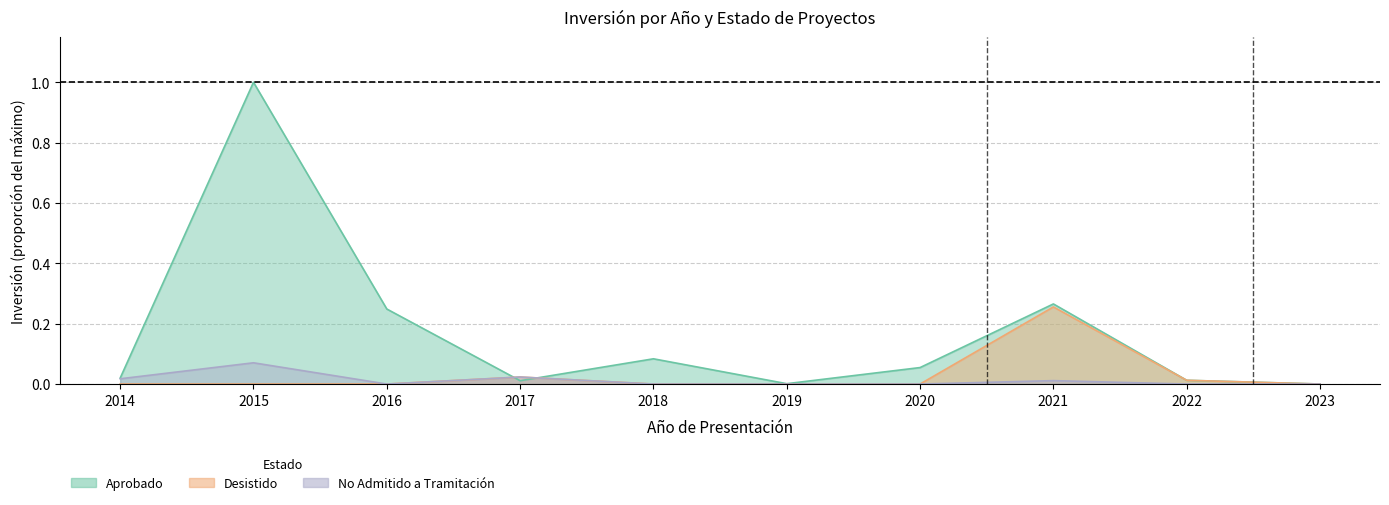

Which series changed the most between 2015 and 2022?

Aprobado